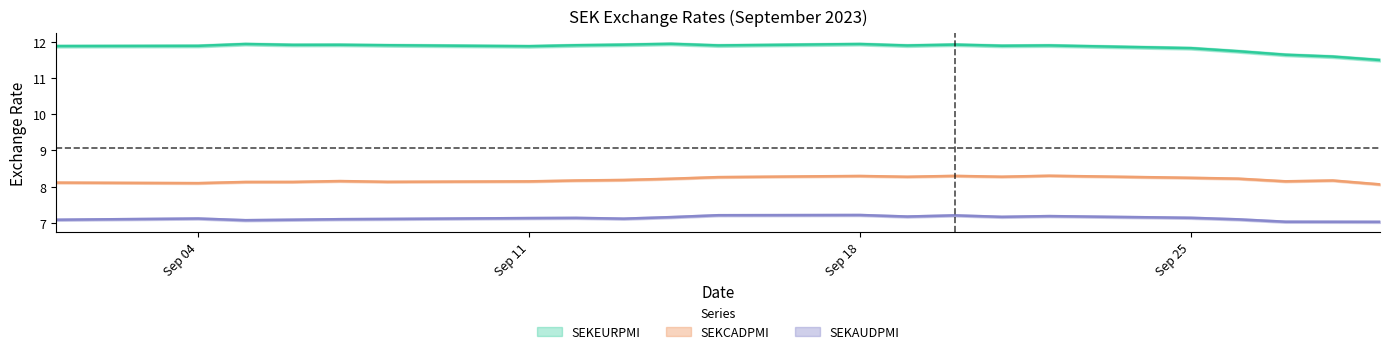

Which label corresponds to the largest value in the chart?

2023-09-14